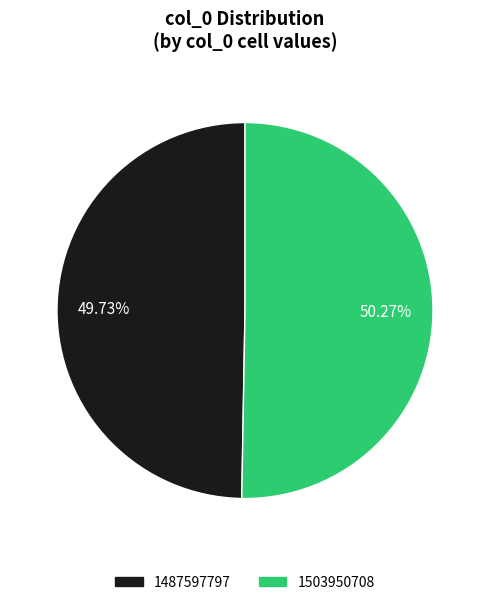

True or false: 1487597797 accounts for 11% of the total.

False